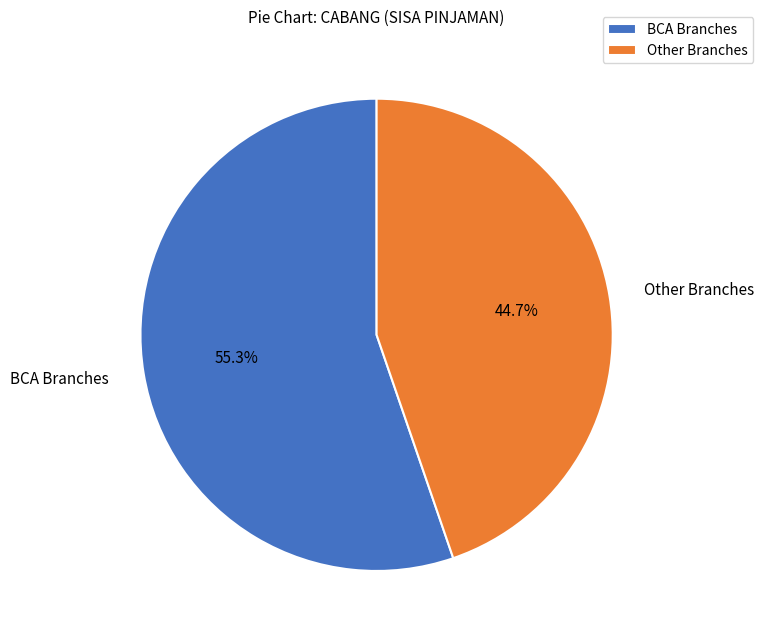

Rank the categories by value from highest to lowest.

BCA Branches, Other Branches